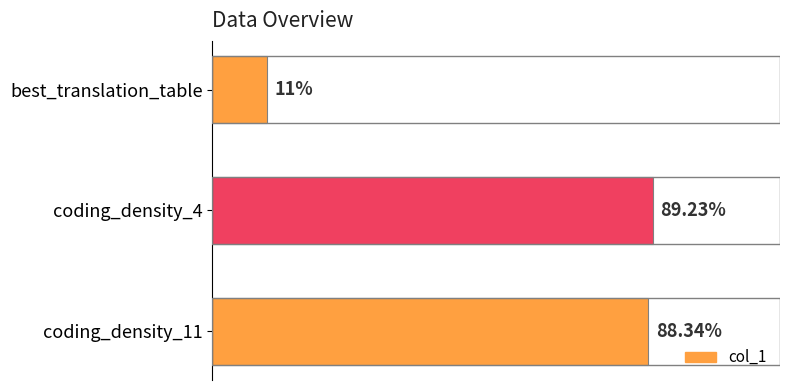

Rank the categories by value from highest to lowest.

coding_density_4, coding_density_11, best_translation_table